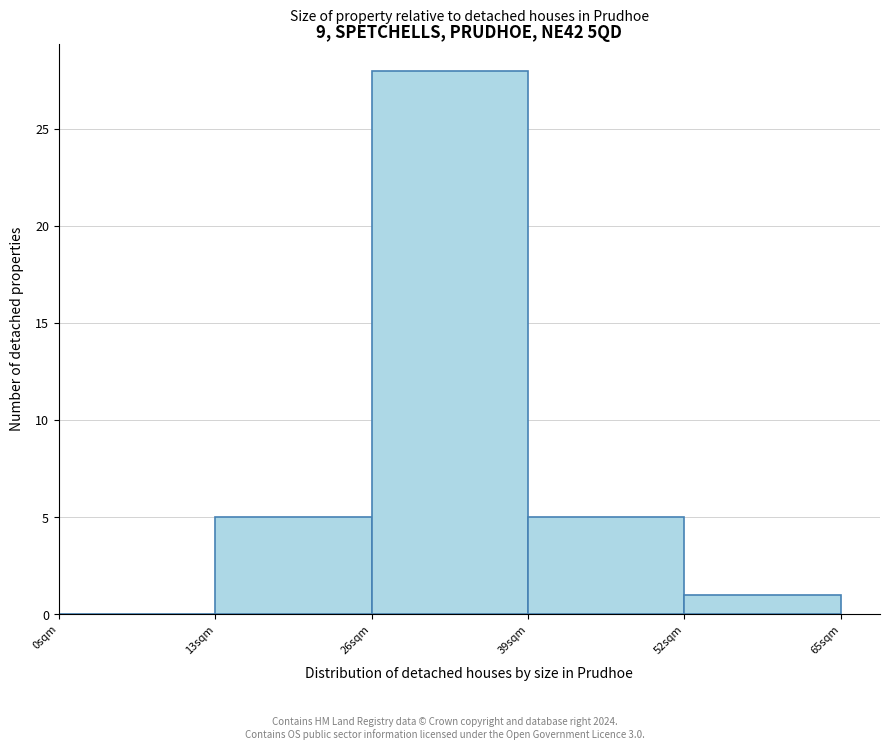

Over which range of the x-axis is the bar tallest?

26 to 39